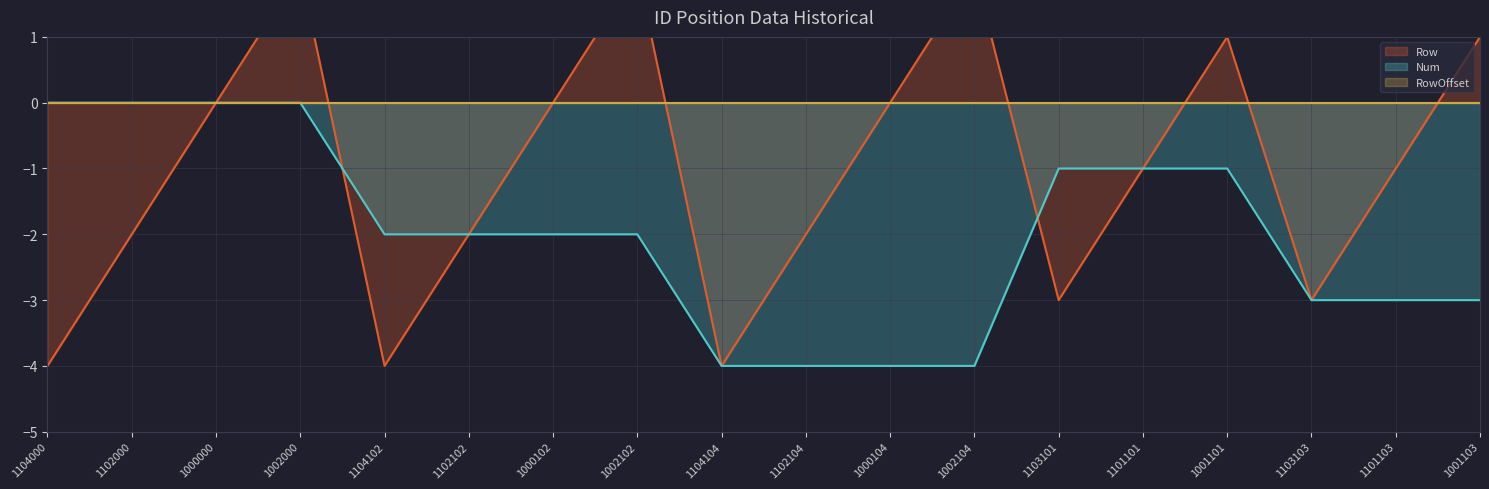

What value does the Row line series have at 1102102?

-2